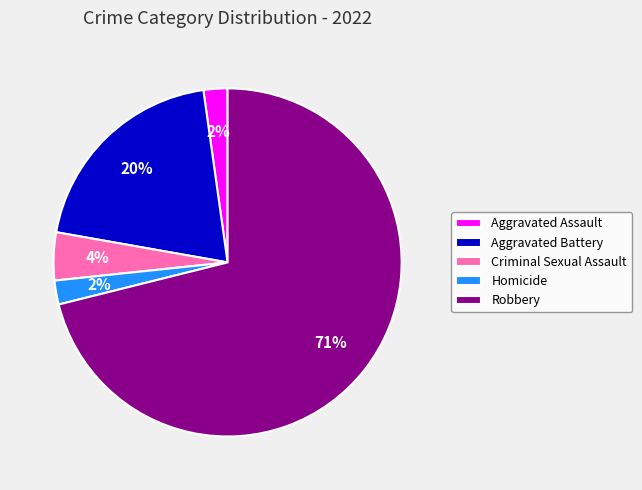

The Aggravated Assault slice represents 2% of the pie. True or false?

True